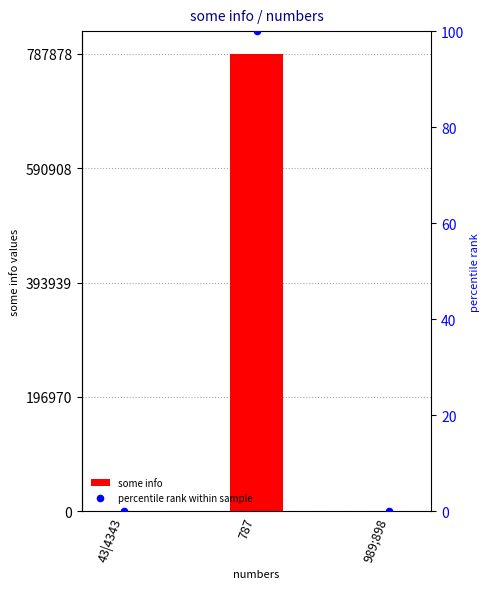

What are all the series names shown in the legend?

some info, percentile rank within sample